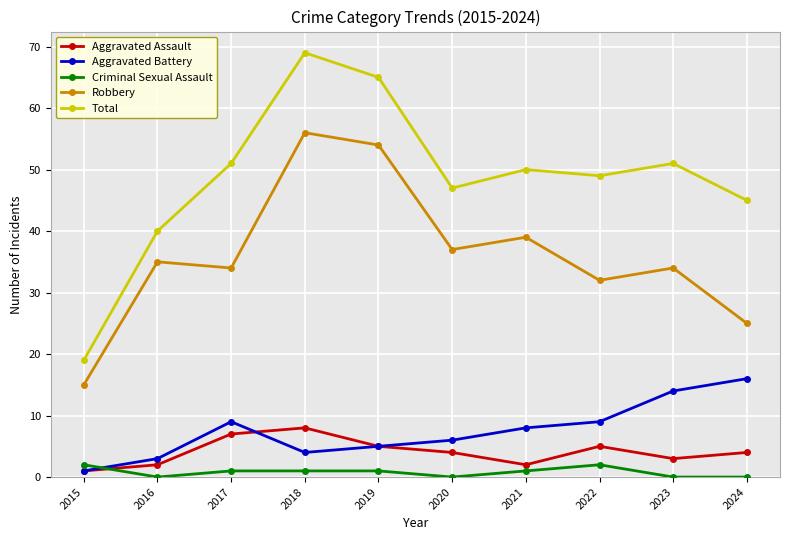

What is the total value across all series at 2016?

80